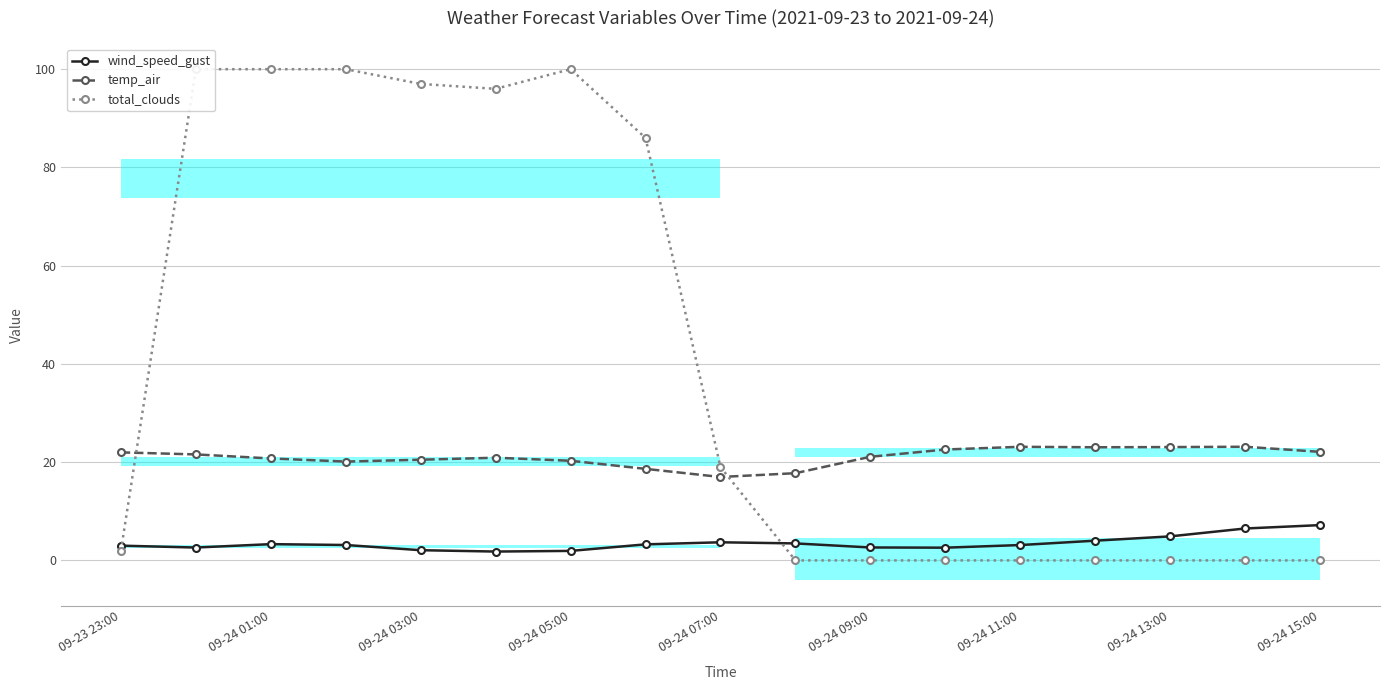

True or false: wind_speed_gust and temp_air cross at least once.

False